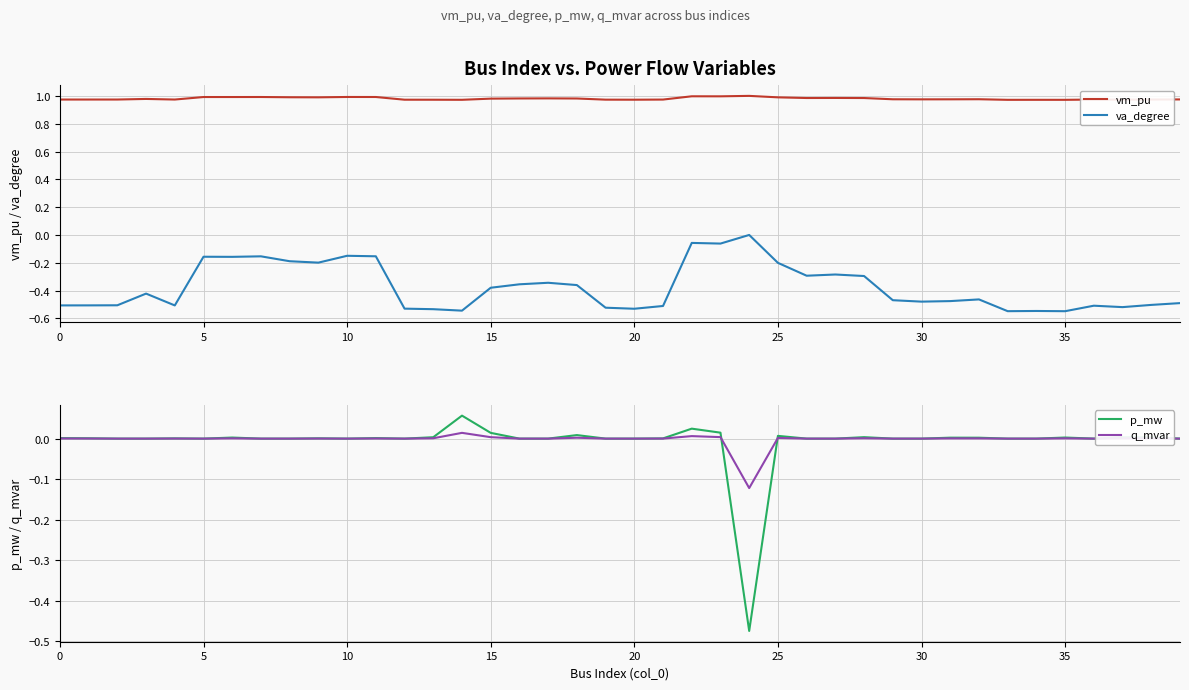

True or false: vm_pu and va_degree cross at least once.

False